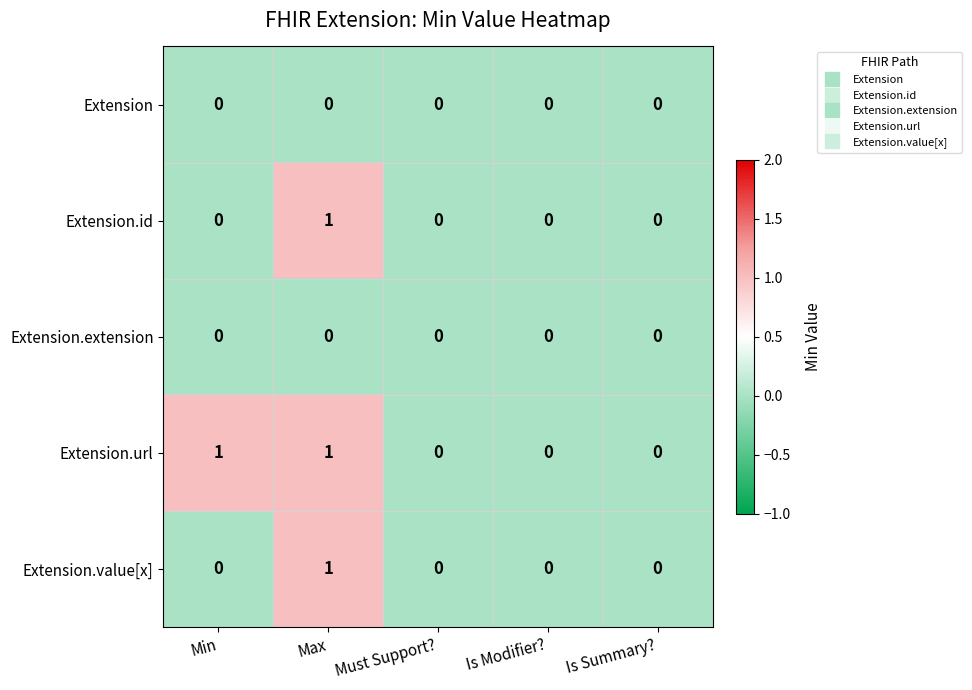

The value of Extension.url at Must Support? is 0. True or false?

True